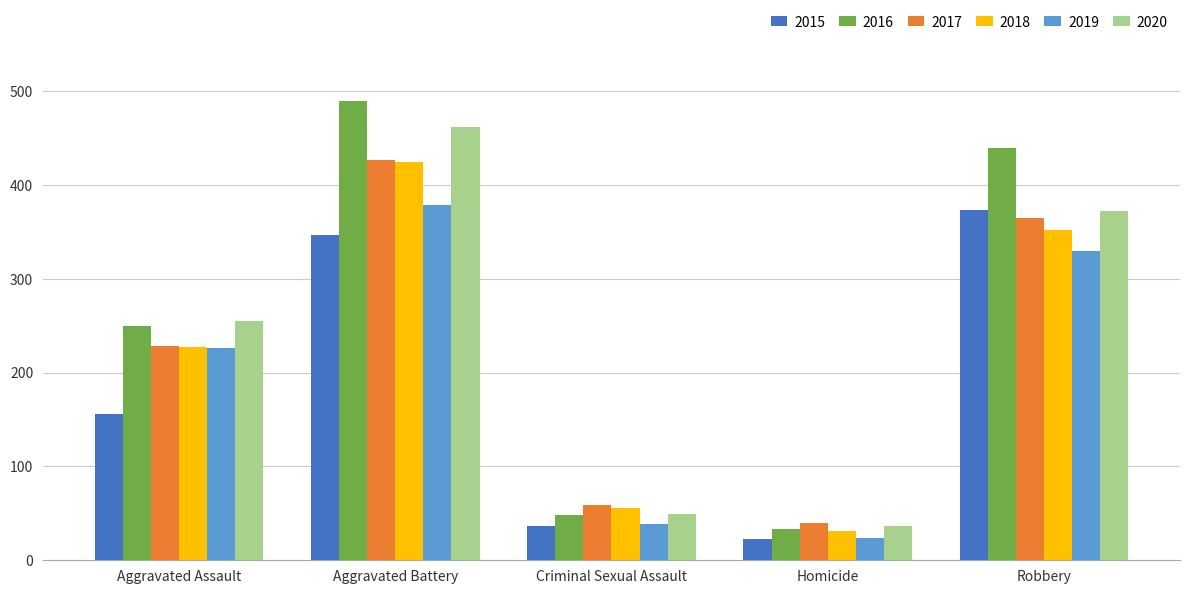

Are the bars grouped side by side (vs. stacked)?

Yes